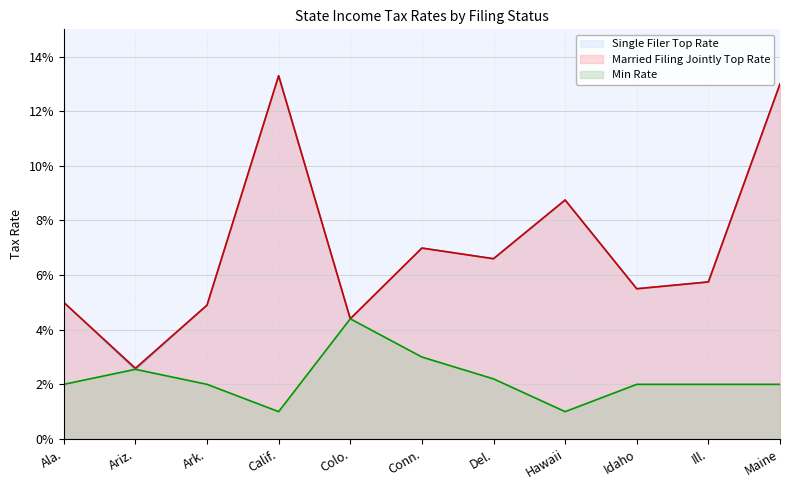

True or false: Min Rate (line) and Single Filer Top Rate (line) cross at least once.

False